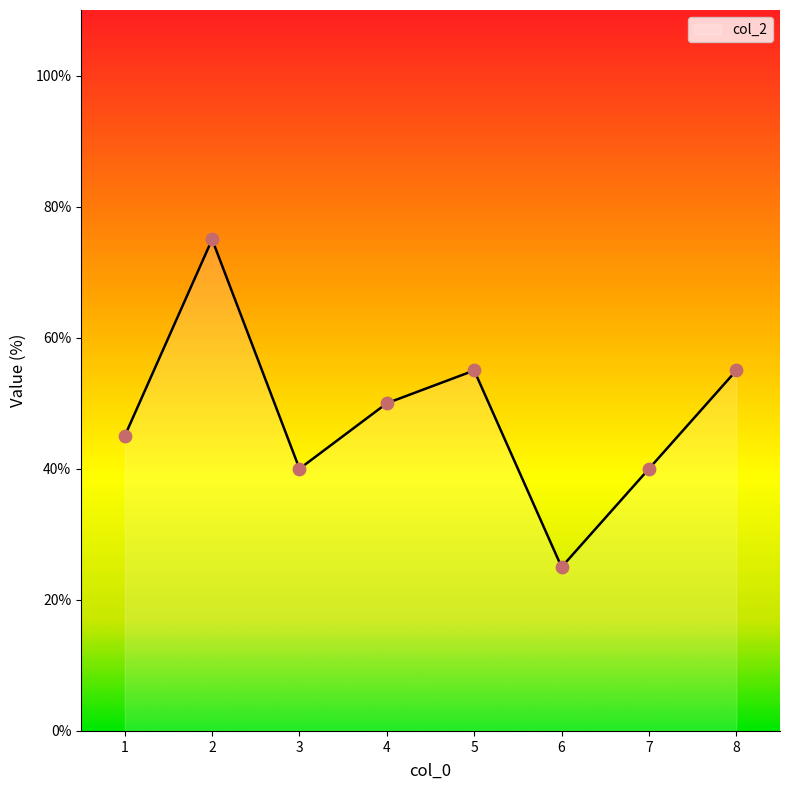

What is the change in value from 4 to 8?

+5.0